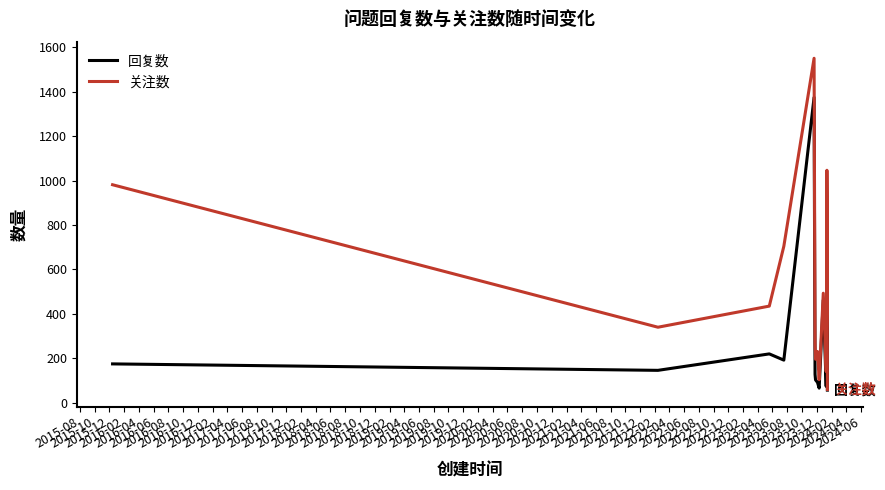

What is the minimum value for 关注数?

60